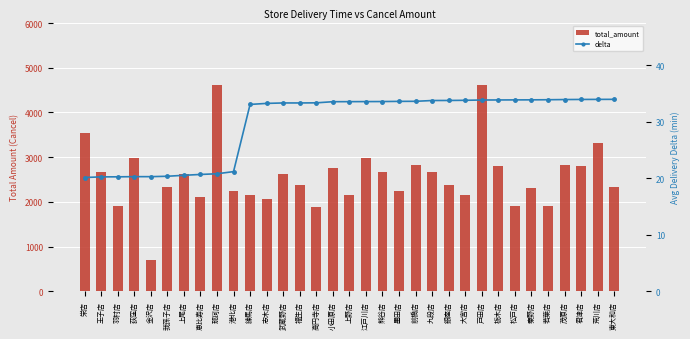

Is it true that total_amount equals 1917.0 at 栃木店?

False